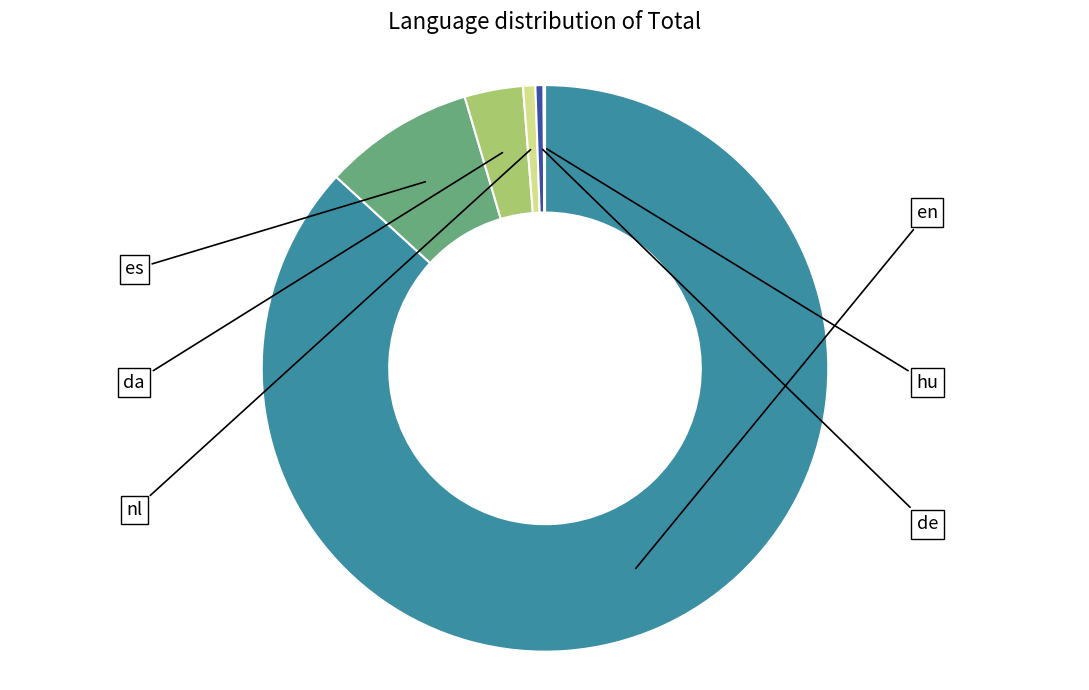

Is there a majority slice in this chart?

Yes